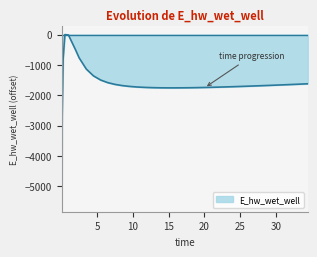

List the labels in order of value, largest first.

0.46875, 0.96875, 1.96875, 2.46875, 0.21875, 3.46875, 4.46875, 5.46875, 6.46875, 34.46875, 33.46875, 7.46875, 32.46875, 31.46875, 30.96875, 29.96875, 28.96875, 8.46875, 27.96875, 26.96875, 25.96875, 9.46875, 24.96875, 23.96875, 22.96875, 10.46875, 21.96875, 10.96875, 20.96875, 19.96875, 11.96875, 18.96875, 12.96875, 17.96875, 13.96875, 16.96875, 15.96875, 14.96875, 0.09375, 0.03125